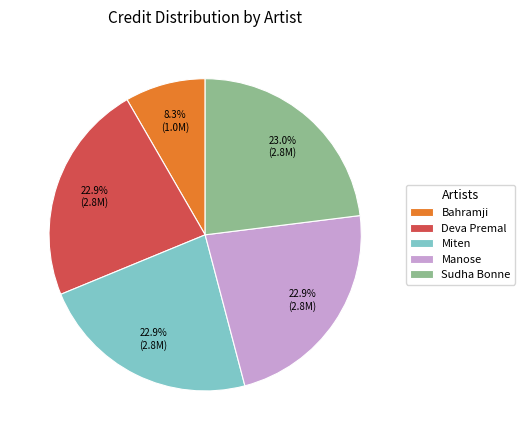

What is the ratio of the value at Manose to the value at Sudha Bonne?

1.0